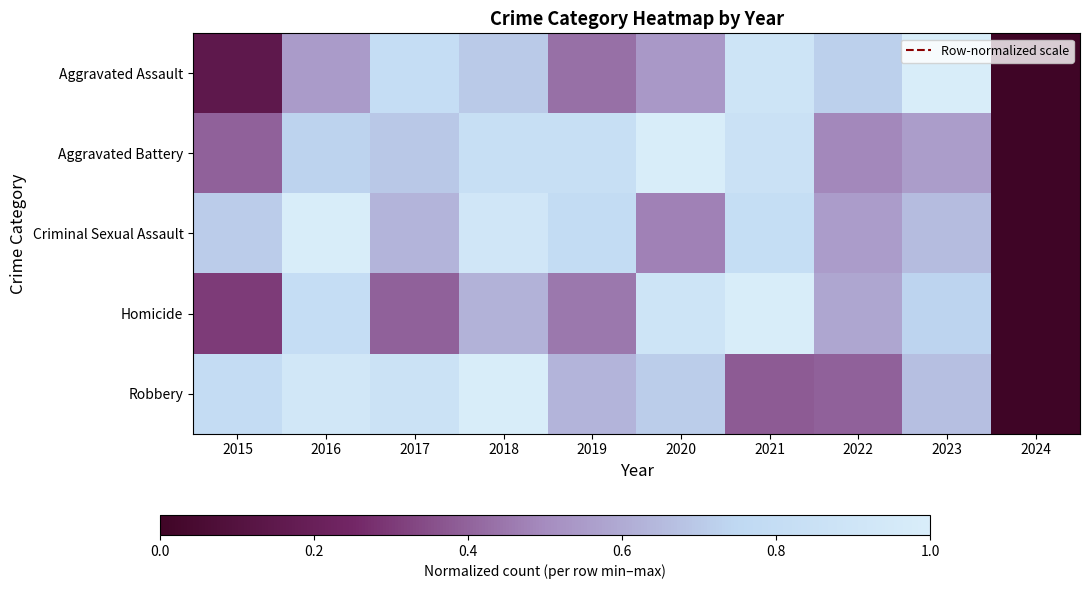

Which label corresponds to the largest value in the chart?

2023